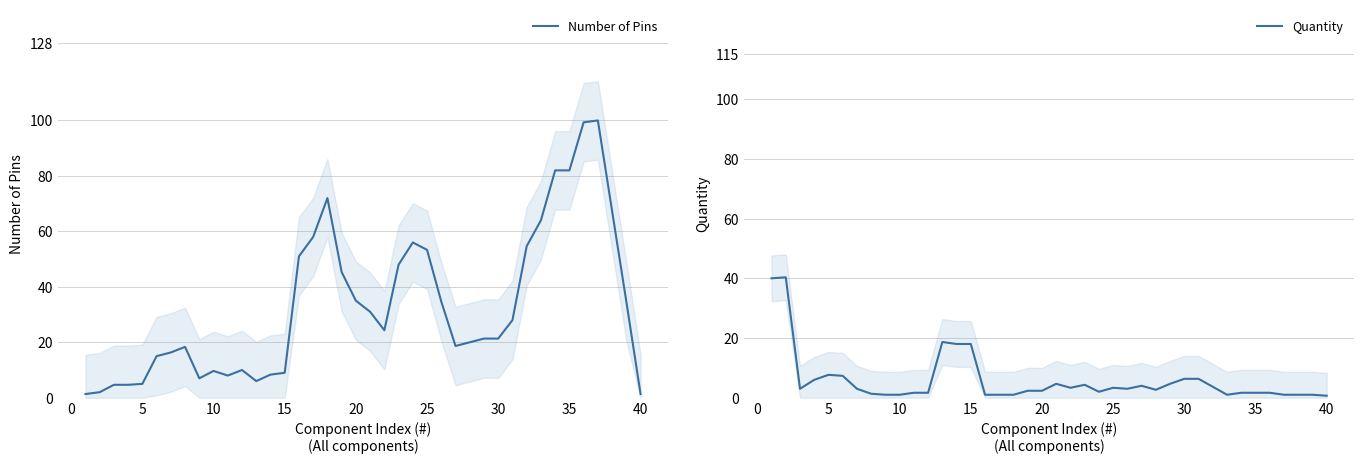

What is the value of the Quantity point at the 20th from the left?

2.3